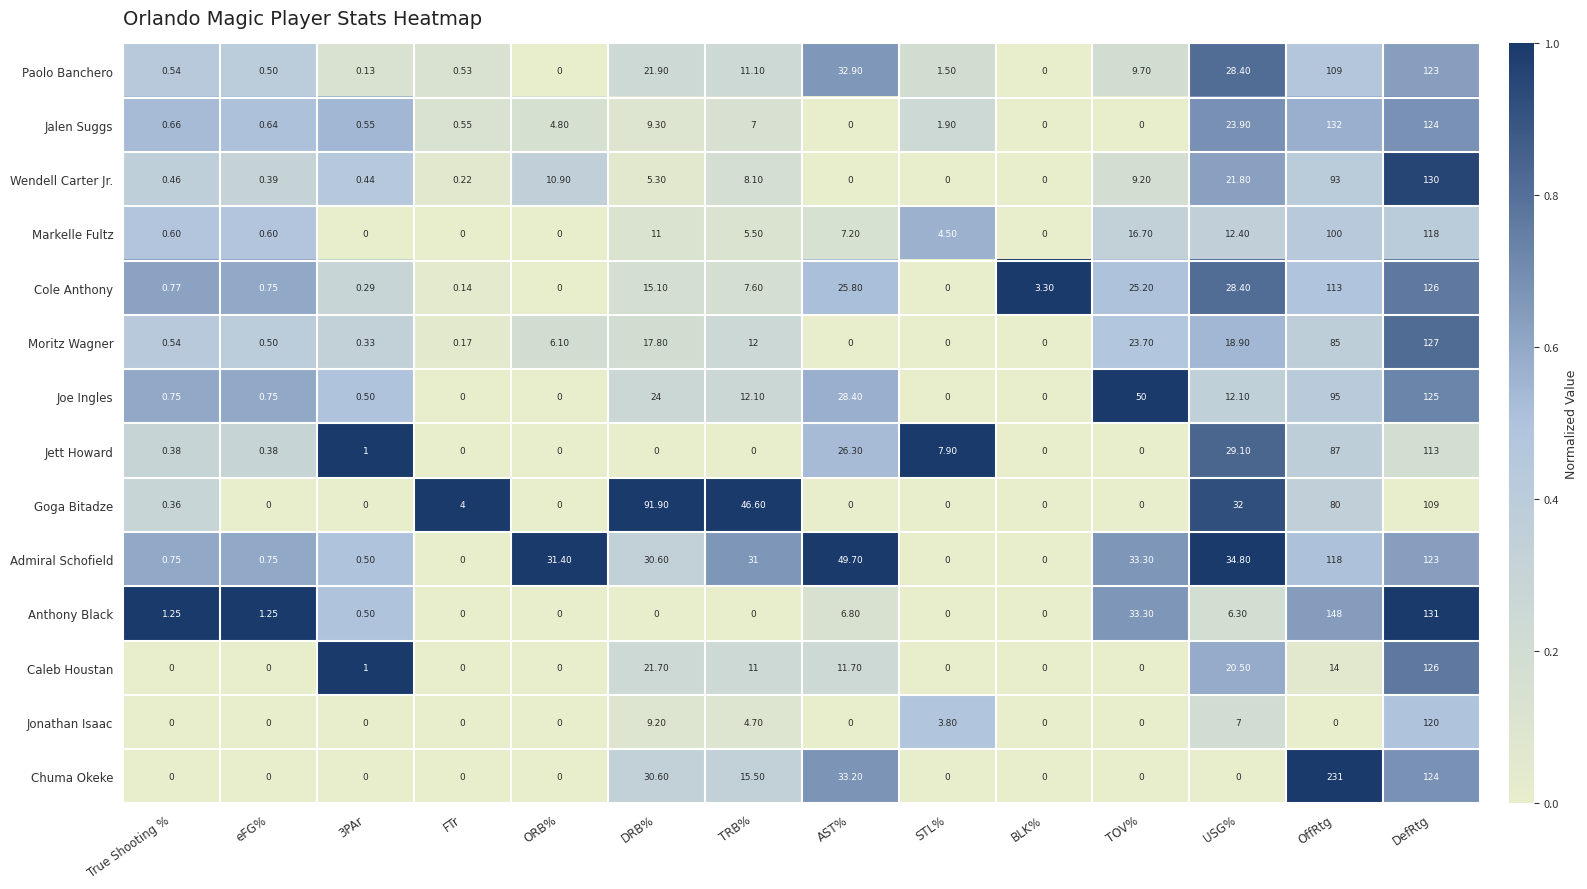

At which label does Cole Anthony reach its peak?

DefRtg